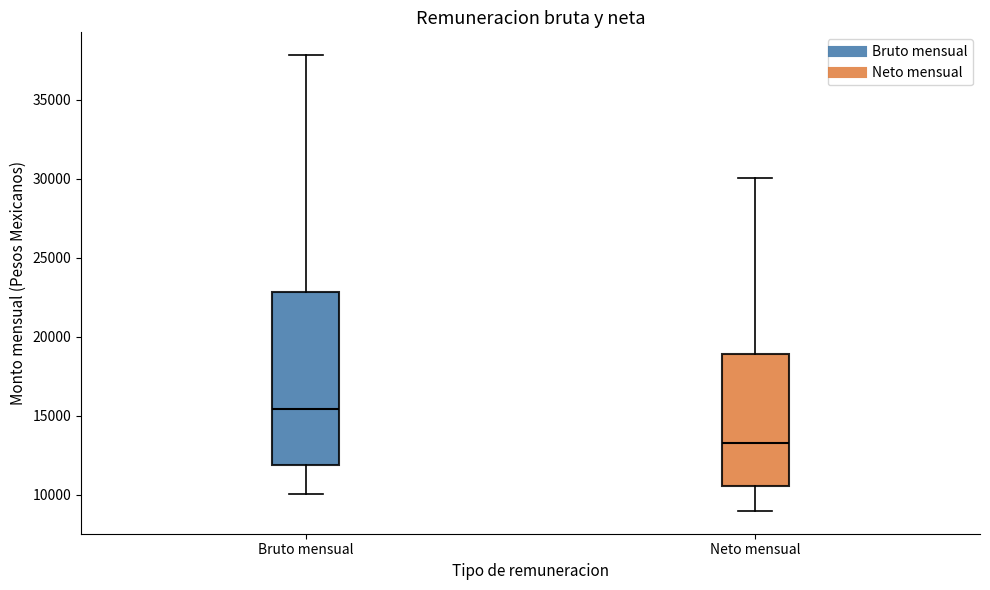

Reading left to right, transcribe this box plot: for each box, give where its median line is, the range the box spans, and where its two whiskers end, as read against the y-axis. The values are not printed on the chart, so give them approximately, as read against the axis.

Bruto mensual: median 15500, box 12000 to 23000, whiskers 10000 to 38000
Neto mensual: median 13500, box 10500 to 19000, whiskers 9000 to 30000